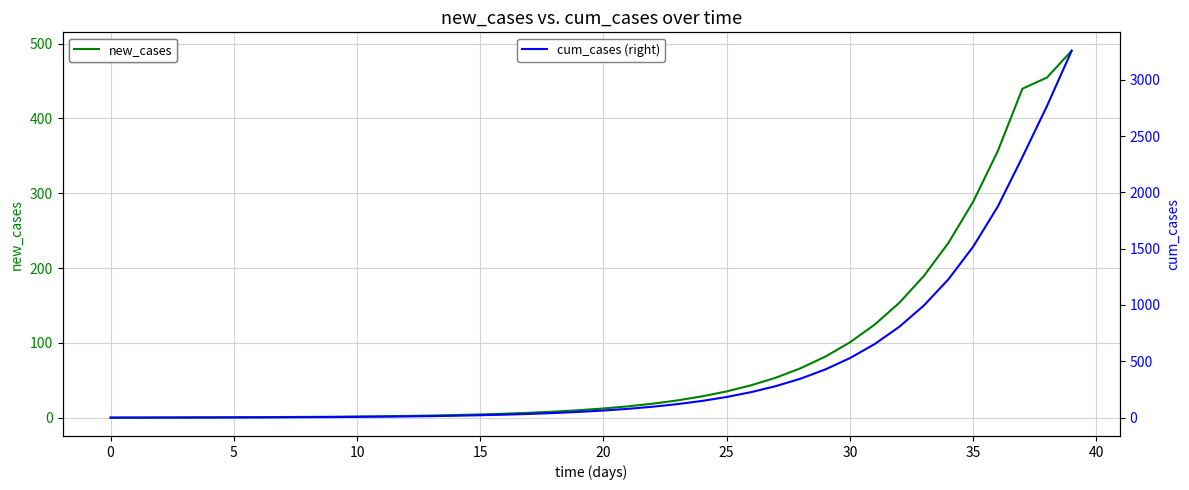

True or false: new_cases and cum_cases (right) intersect in this chart.

False